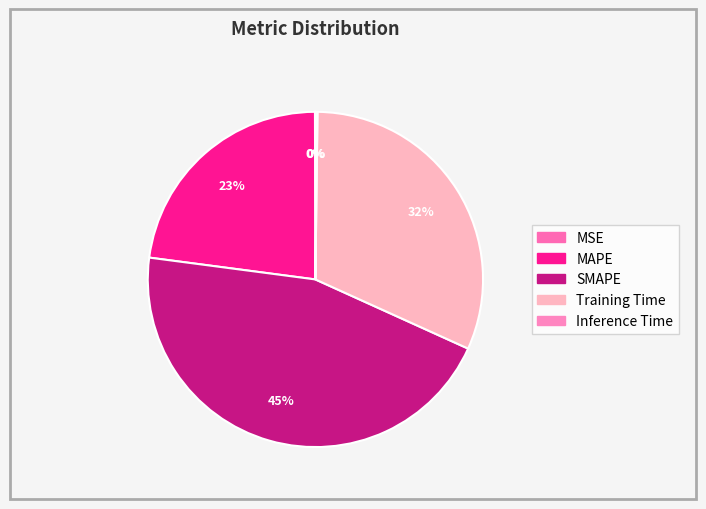

The Training Time slice represents 32% of the pie. True or false?

True